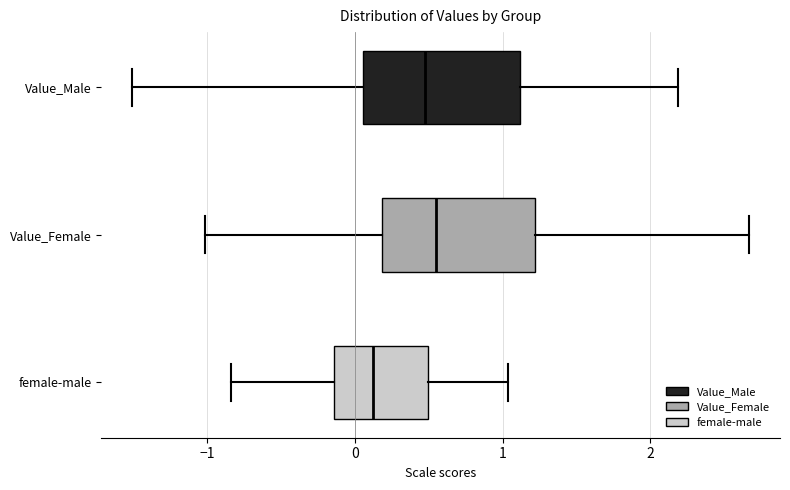

Which box's median line is the furthest to the left?

female-male